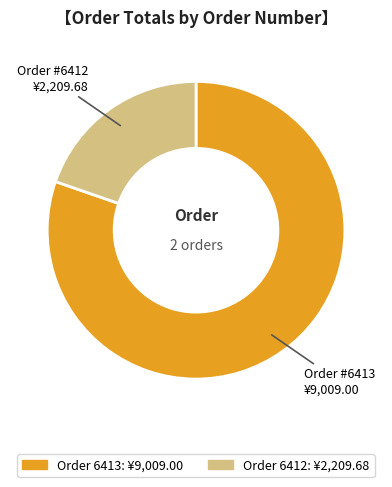

Does any single category account for the majority?

Yes